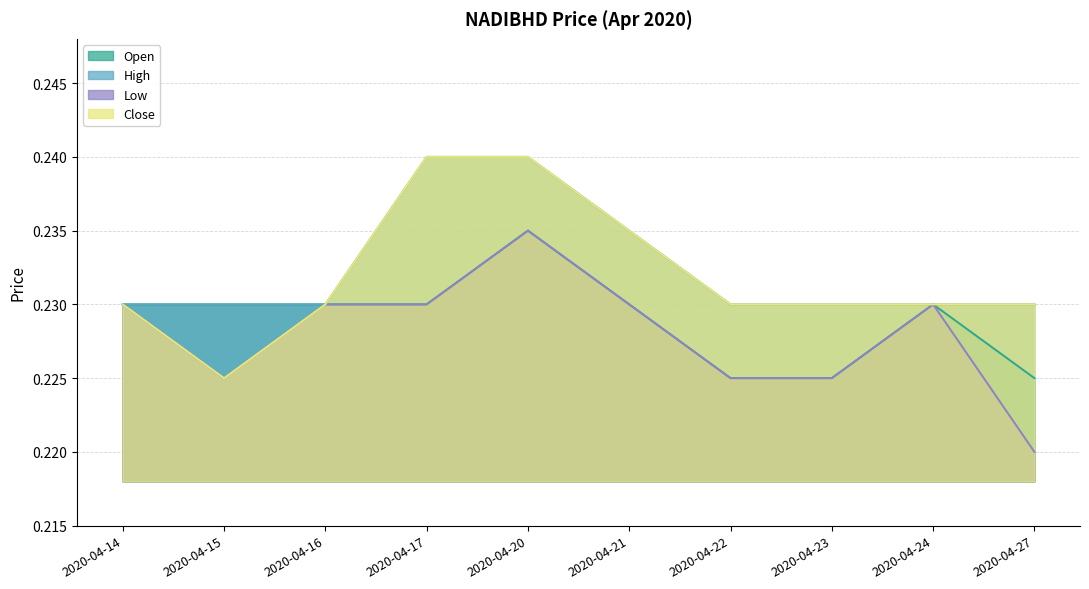

What is the greatest value displayed?

0.2